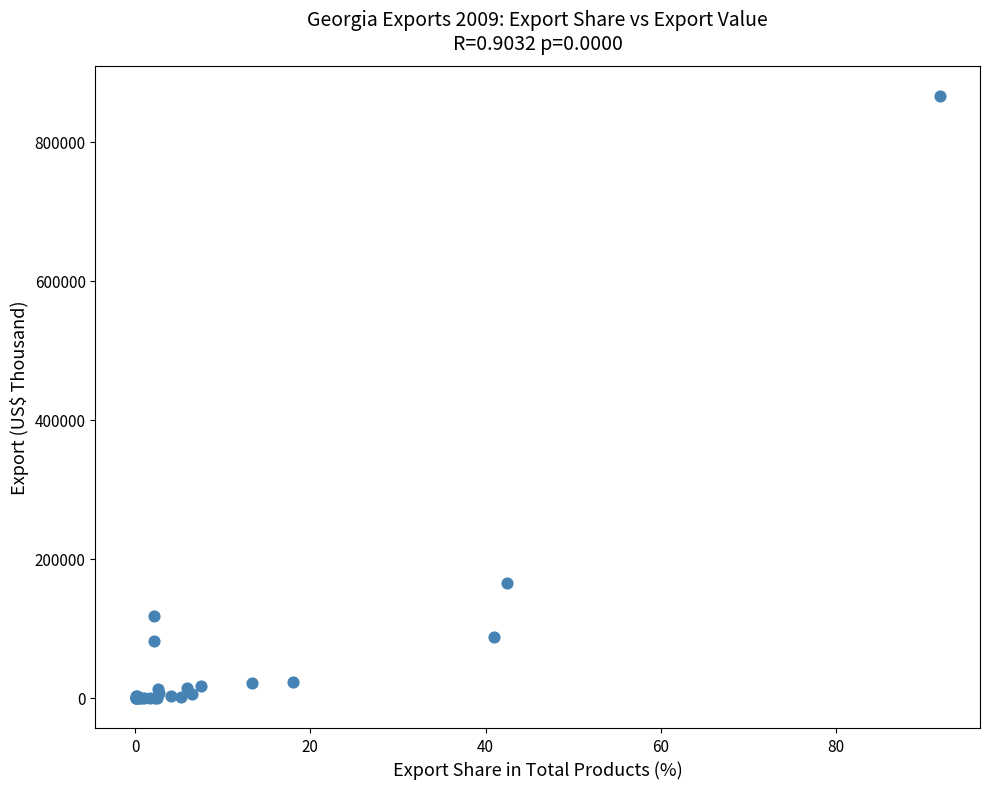

What Y value in the scatter plot is closest to 432996?

164989.9